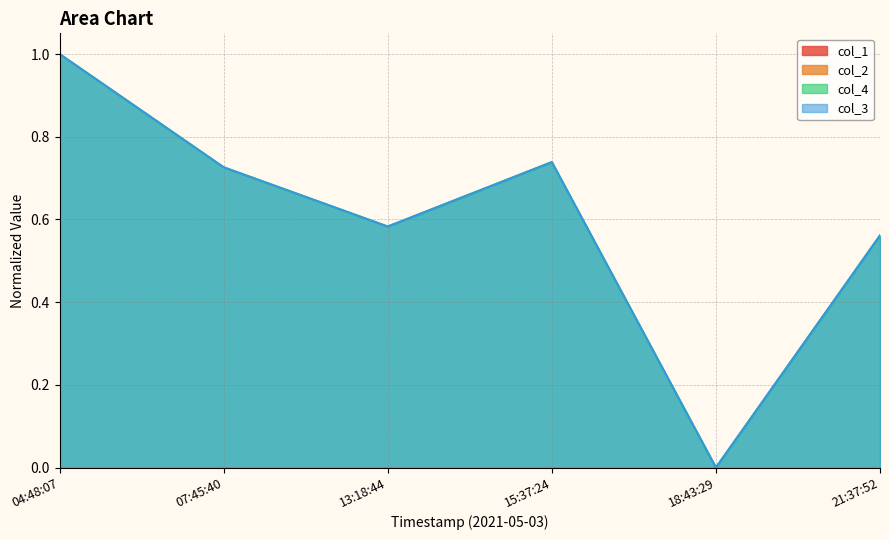

At which category does col_4 reach its first local peak?

15:37:24